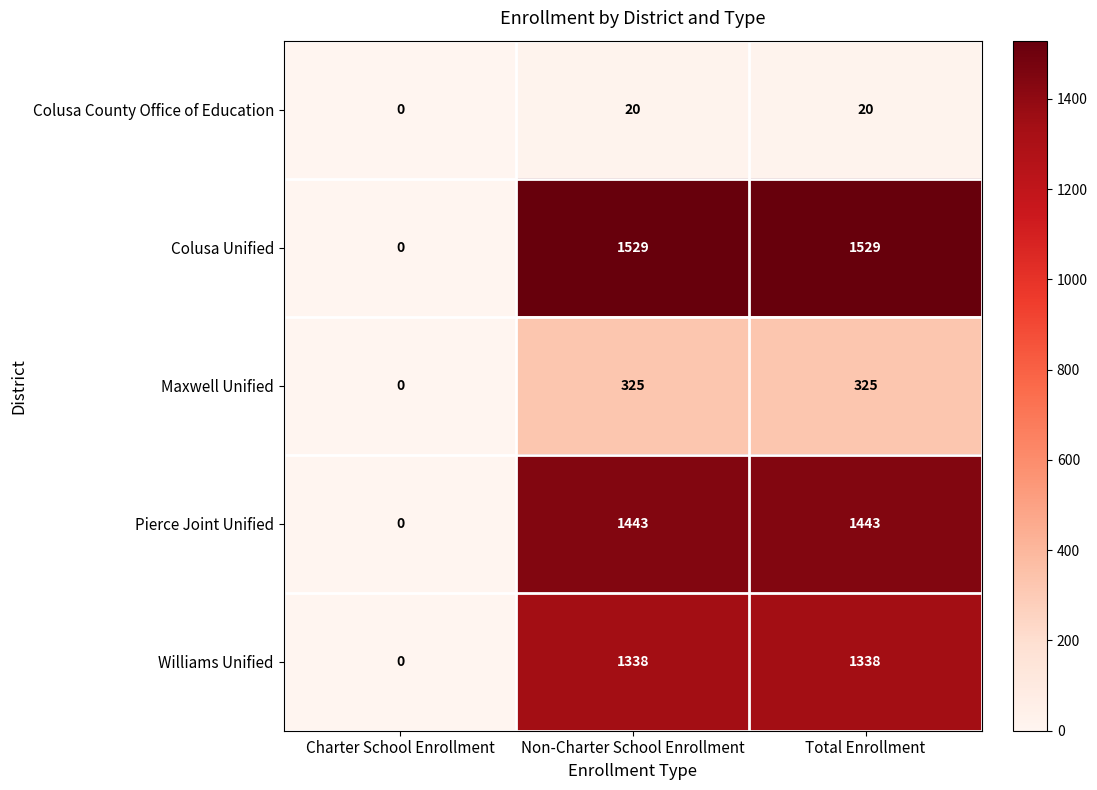

What is the spread (max minus min) of values at Total Enrollment?

1509